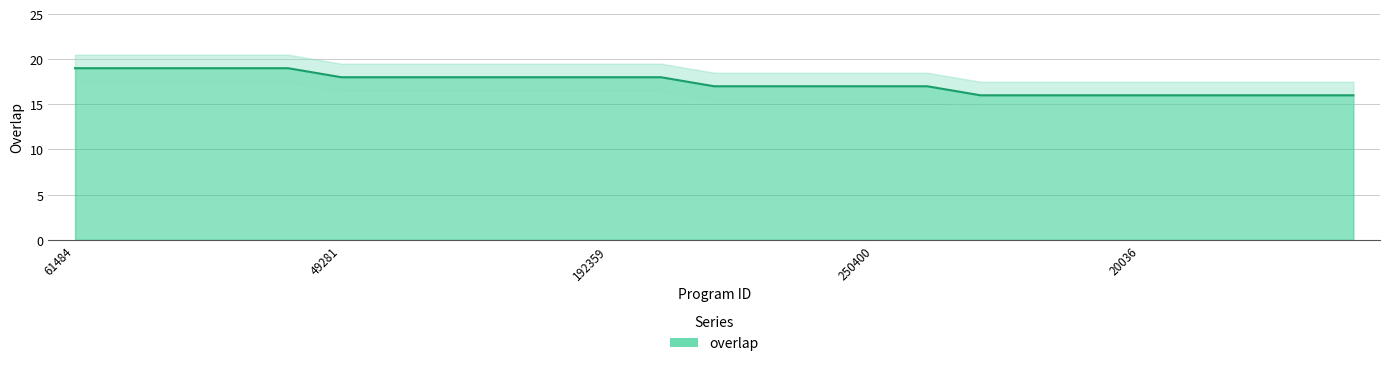

Reading left to right, list all the values displayed in this chart.

19	19	19	19	19	18	18	18	18	18	18	18	17	17	17	17	17	16	16	16	16	16	16	16	16